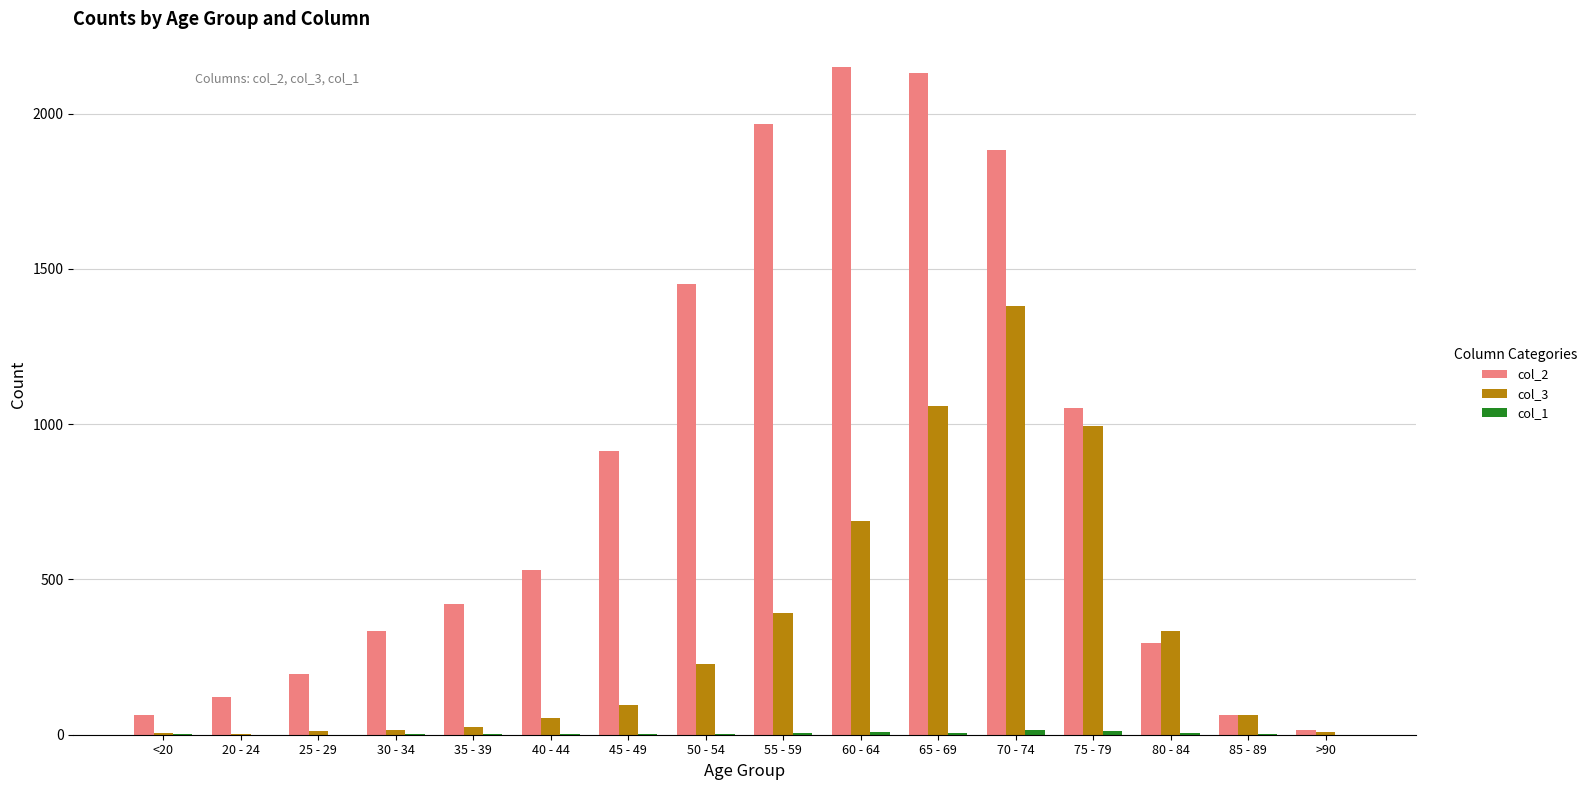

What is the greatest value displayed?

2151